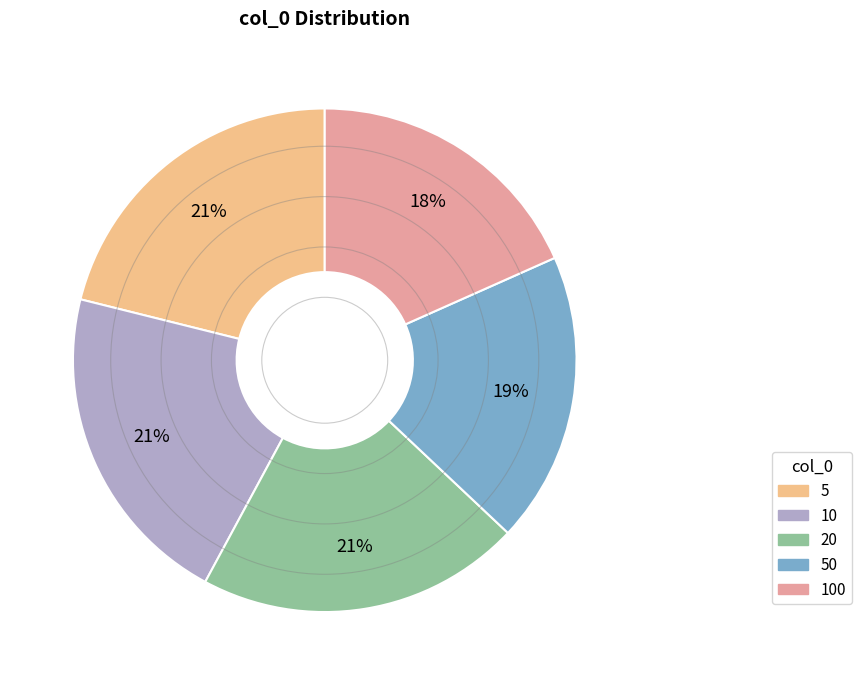

To the nearest percent, what is the difference between the largest and smallest slice percentages?

3%